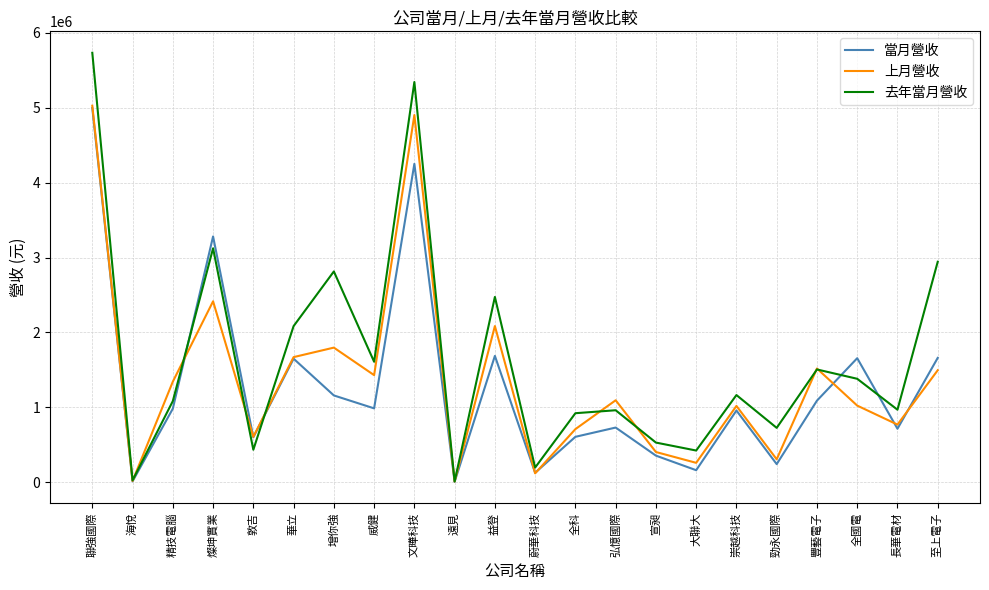

Which series ends up on top after the final intersection of 當月營收 and 上月營收?

當月營收